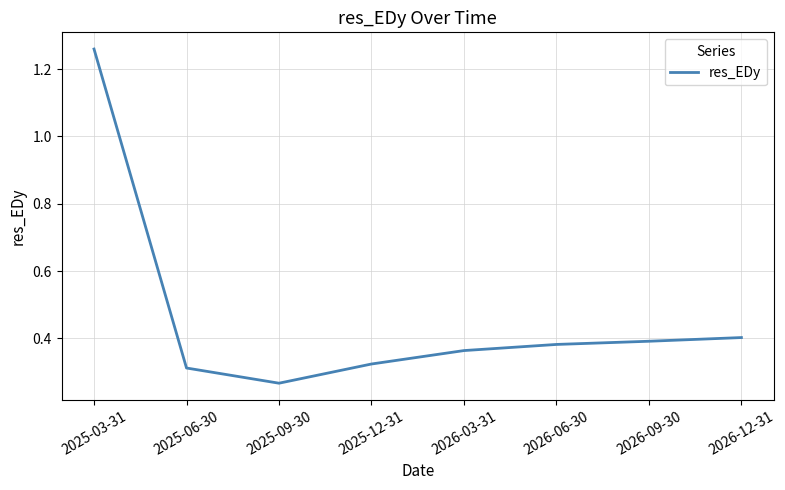

How many values are between 0 and 1?

7